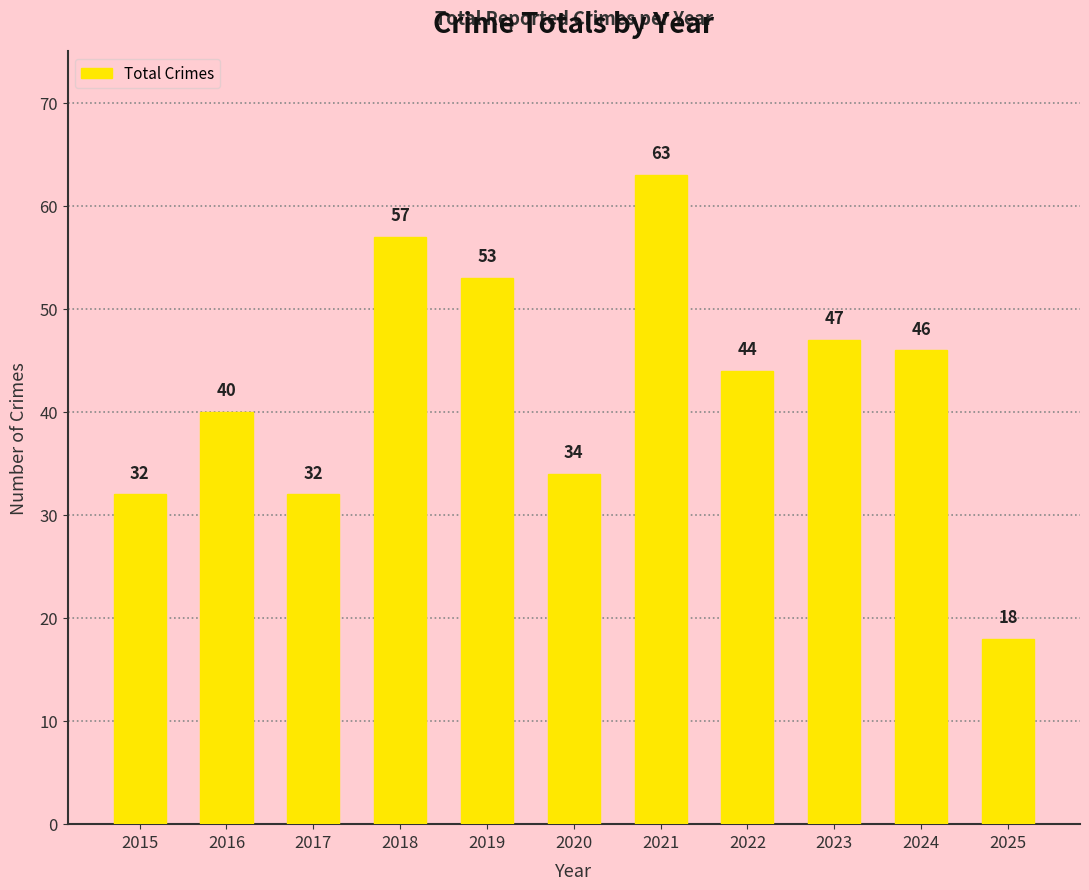

At which category does the chart reach its minimum across all series?

2025